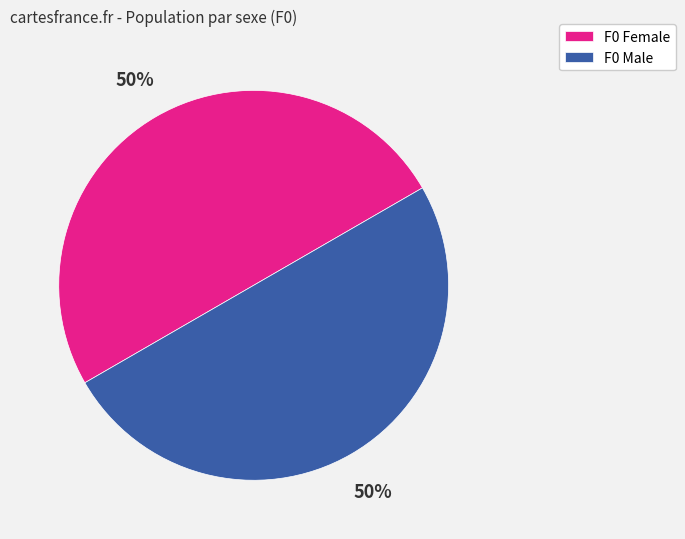

Is the sum of F0 Male and F0 Female greater than half?

Yes